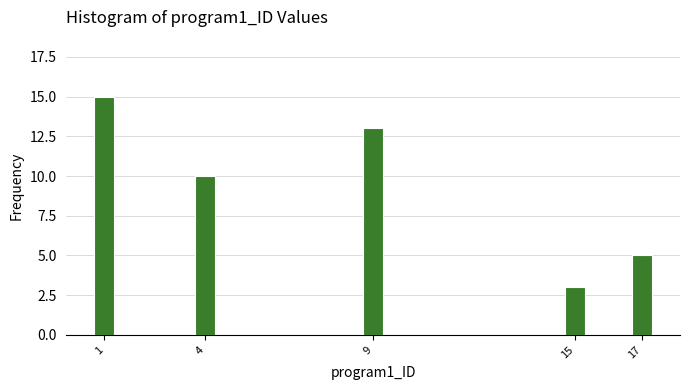

Reading left to right, what are all the values shown in this chart?

15	10	13	3	5